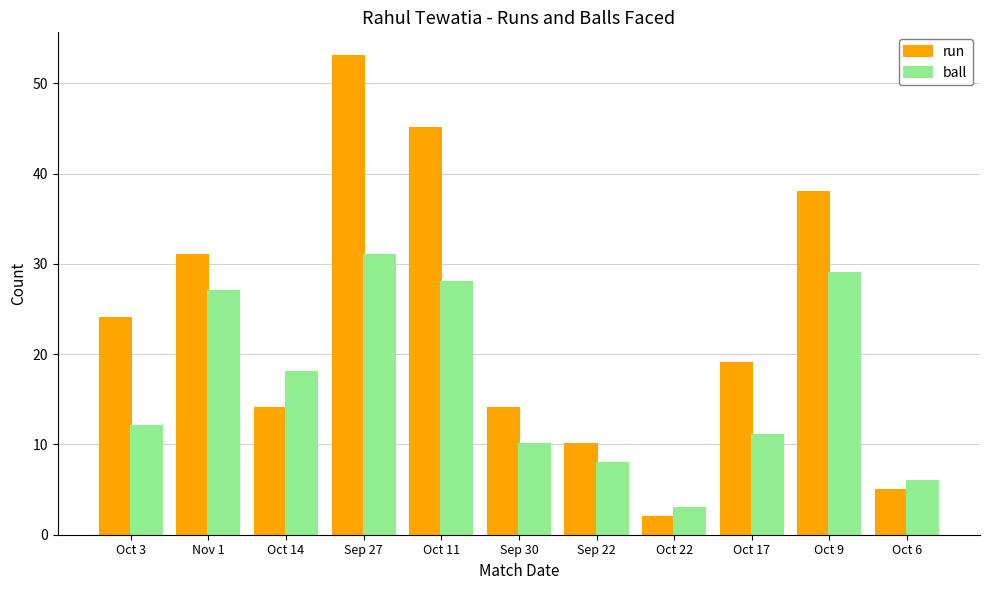

What is the label of the 1st bar from the right?

Oct 6